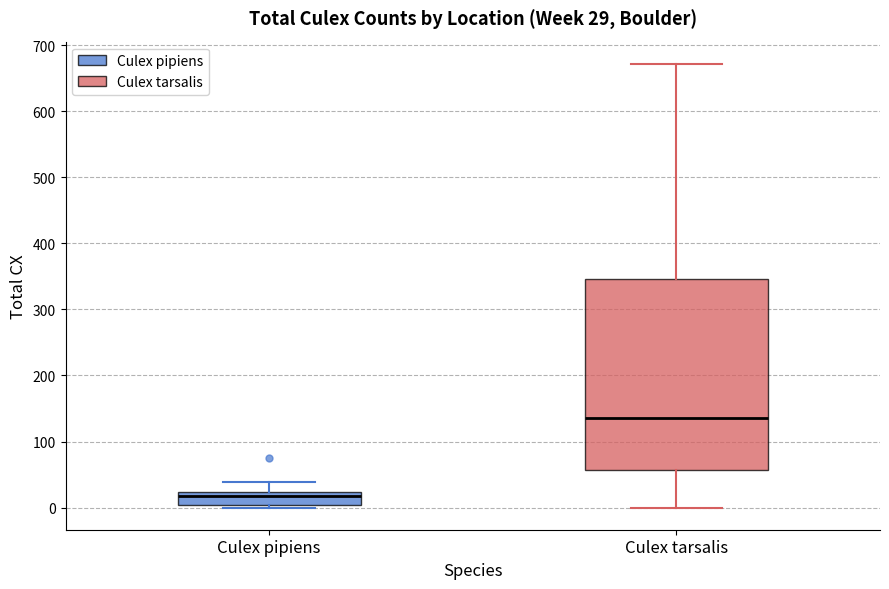

Comparing the boxes themselves (not the whiskers), which one is the tallest?

Culex tarsalis